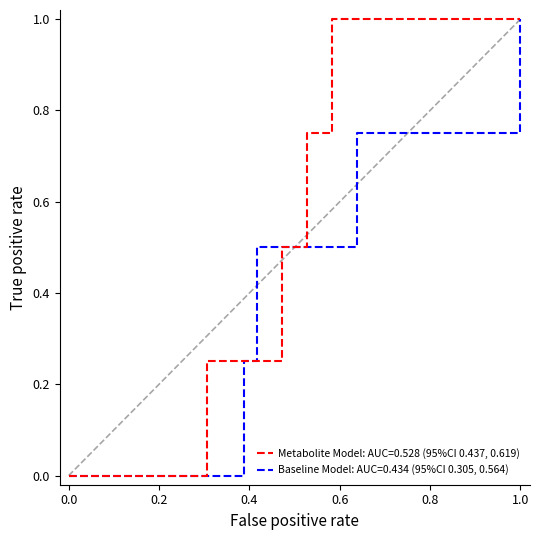

True or false: pelvic_skeleton_target has more than 2 interior local peaks.

False